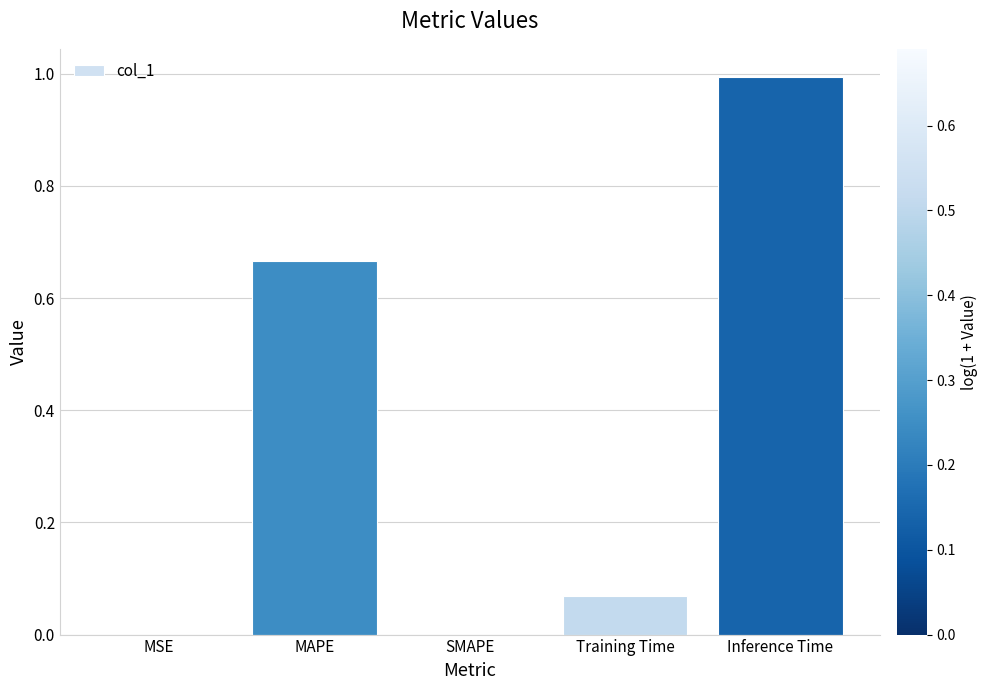

How many data points does each series have?

5